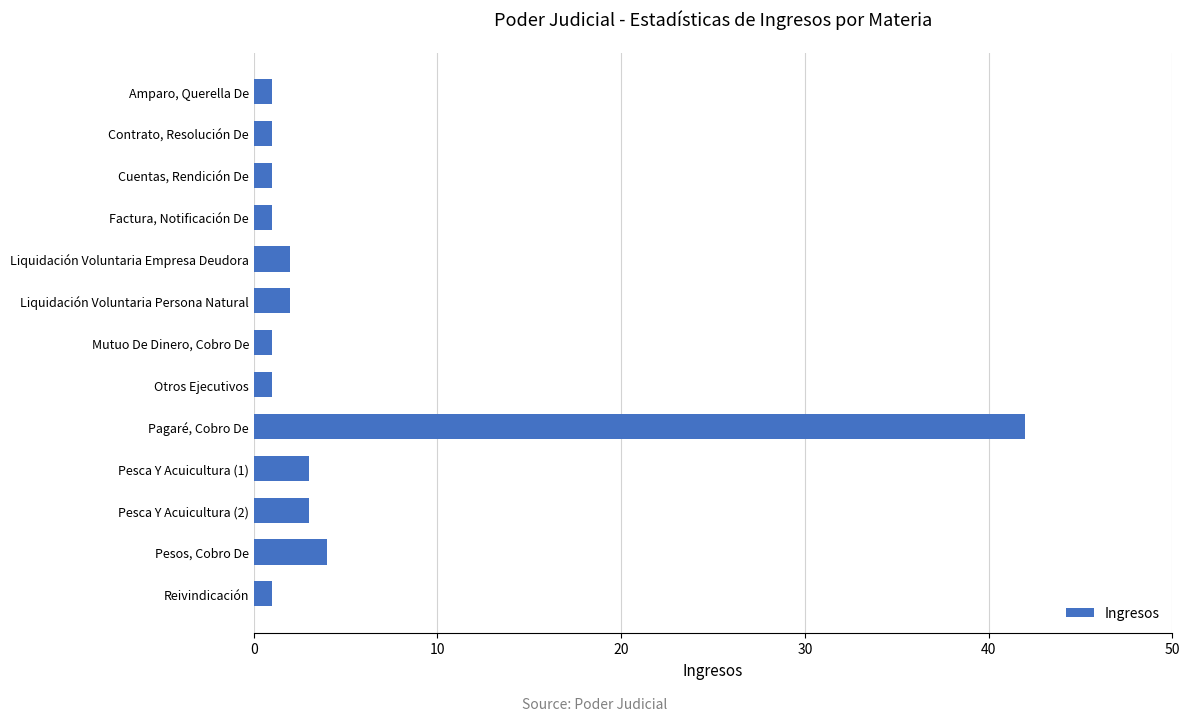

Reading bottom to top, extract all data points from this chart.

Reivindicación=1	Pesos, Cobro De=4	Pesca Y Acuicultura (2)=3	Pesca Y Acuicultura (1)=3	Pagaré, Cobro De=42	Otros Ejecutivos=1	Mutuo De Dinero, Cobro De=1	Liquidación Voluntaria Persona Natural=2	Liquidación Voluntaria Empresa Deudora=2	Factura, Notificación De=1	Cuentas, Rendición De=1	Contrato, Resolución De=1	Amparo, Querella De=1